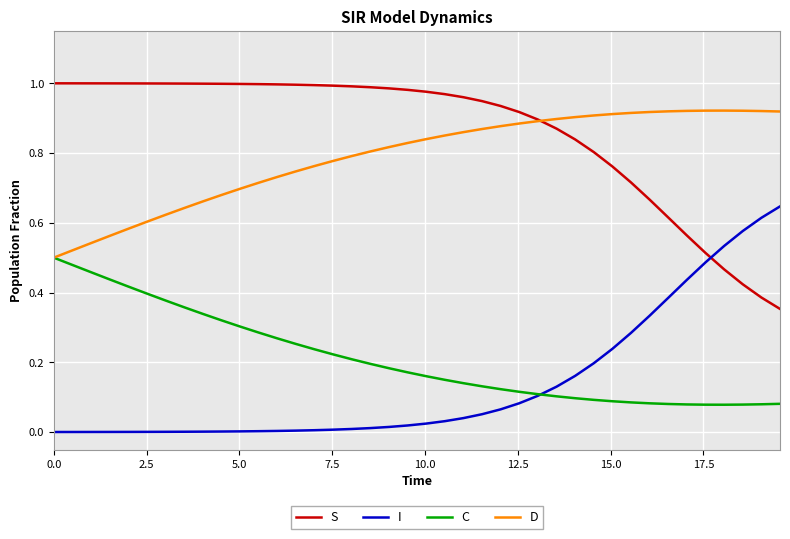

True or false: D and I intersect in this chart.

False